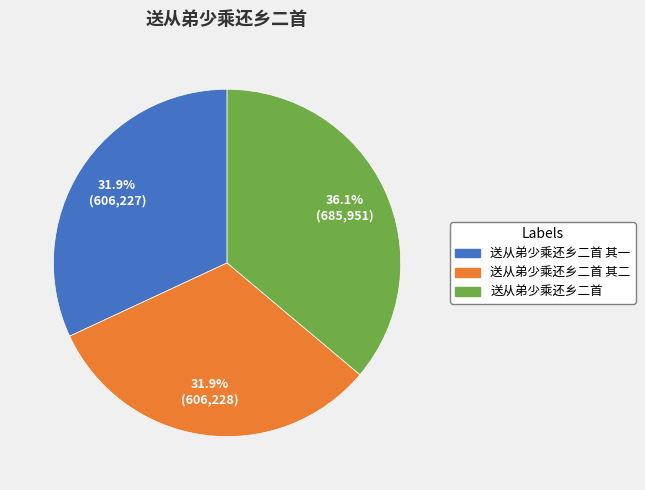

Does 送从弟少乘还乡二首 represent more than half of the total?

No